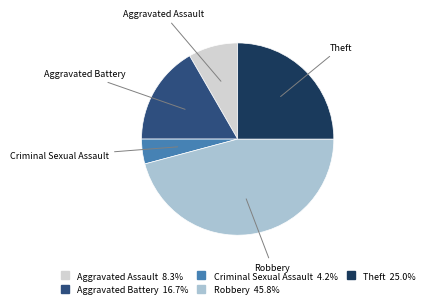

How many slices are in this pie chart?

5